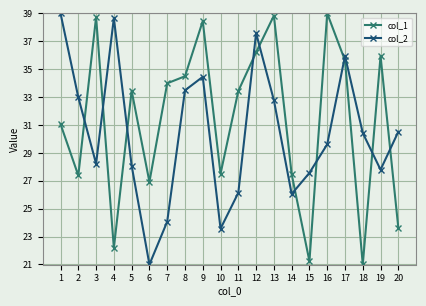

List the series in order of their overall mean, lowest first.

col_2, col_1